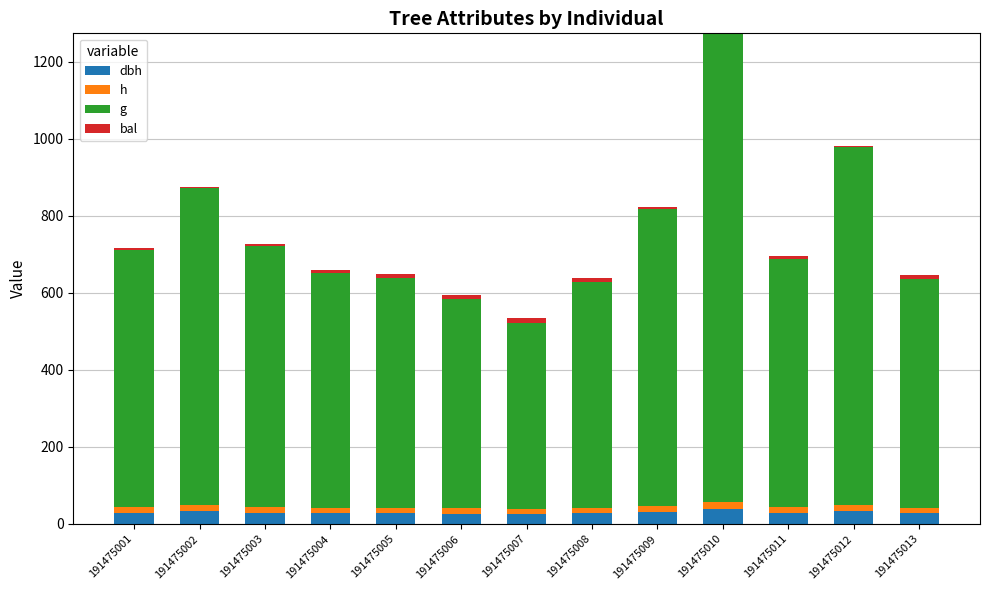

At which category is the sum across all series the highest?

191475010